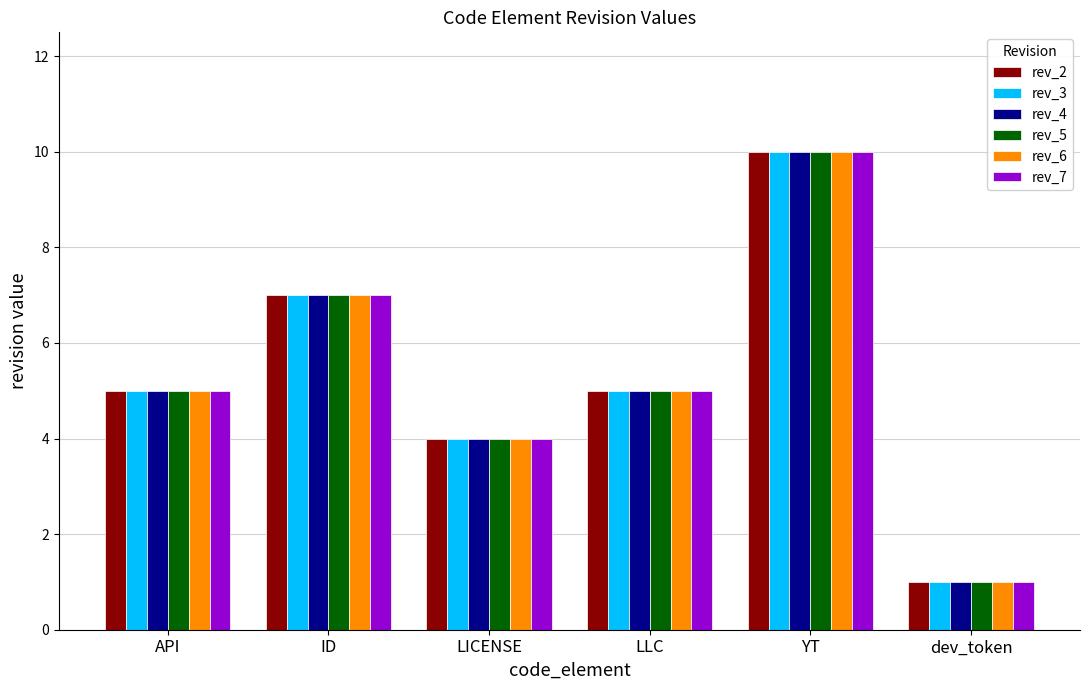

Reading left to right, extract all data points from this chart.

rev_2: API=5	ID=7	LICENSE=4	LLC=5	YT=10	dev_token=1
rev_3: API=5	ID=7	LICENSE=4	LLC=5	YT=10	dev_token=1
rev_4: API=5	ID=7	LICENSE=4	LLC=5	YT=10	dev_token=1
rev_5: API=5	ID=7	LICENSE=4	LLC=5	YT=10	dev_token=1
rev_6: API=5	ID=7	LICENSE=4	LLC=5	YT=10	dev_token=1
rev_7: API=5	ID=7	LICENSE=4	LLC=5	YT=10	dev_token=1